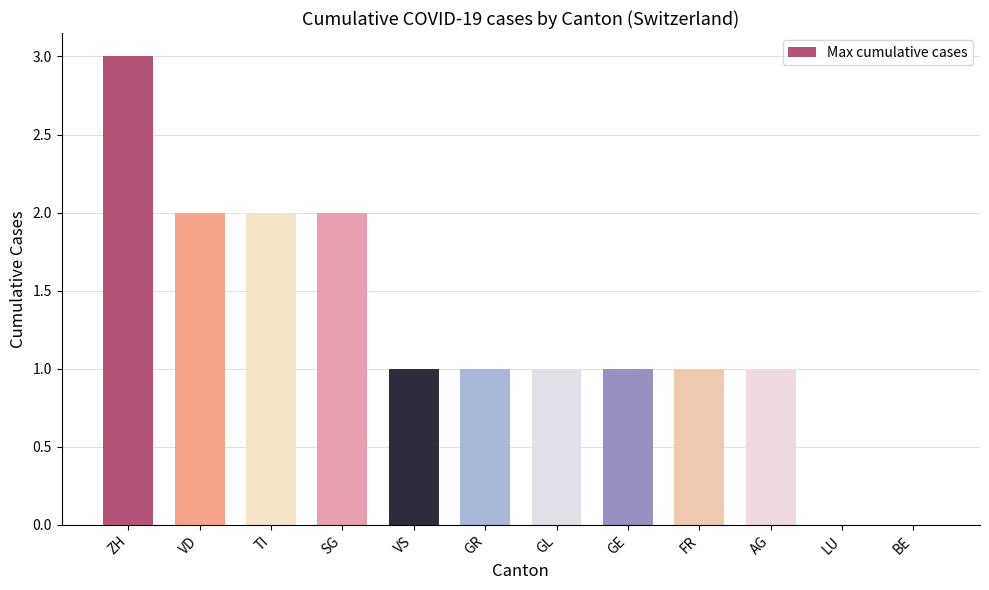

The chart shows a value of 1 at GL. True or false?

True